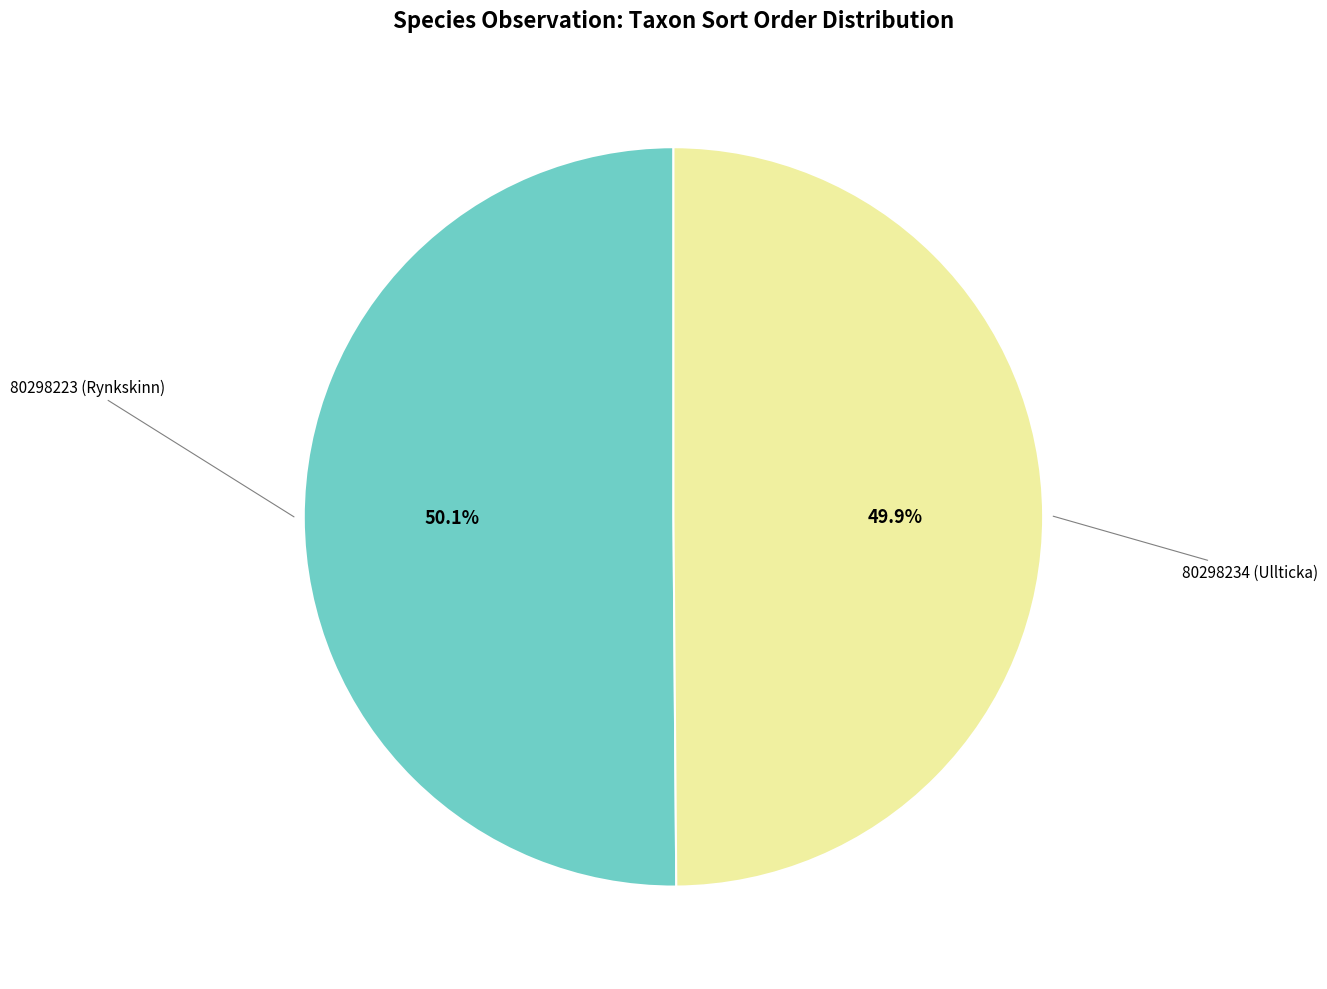

What percentage is NOT represented by 80298223 (Rynkskinn)?

49.9%